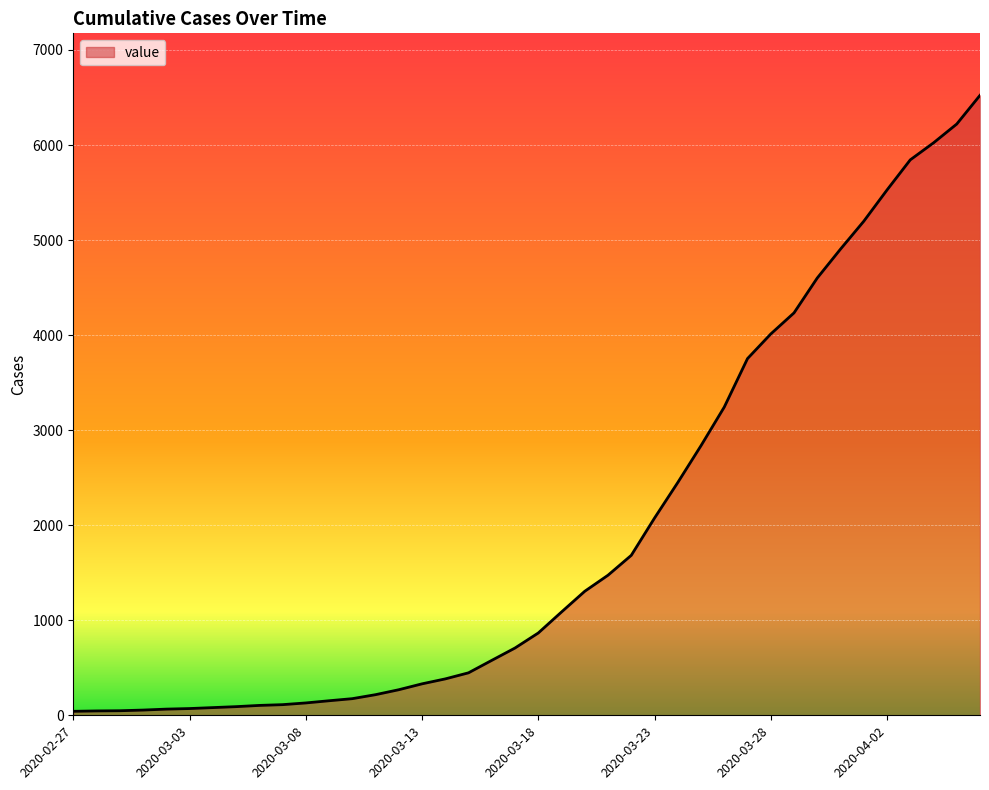

What is the maximum value shown in the chart?

6523